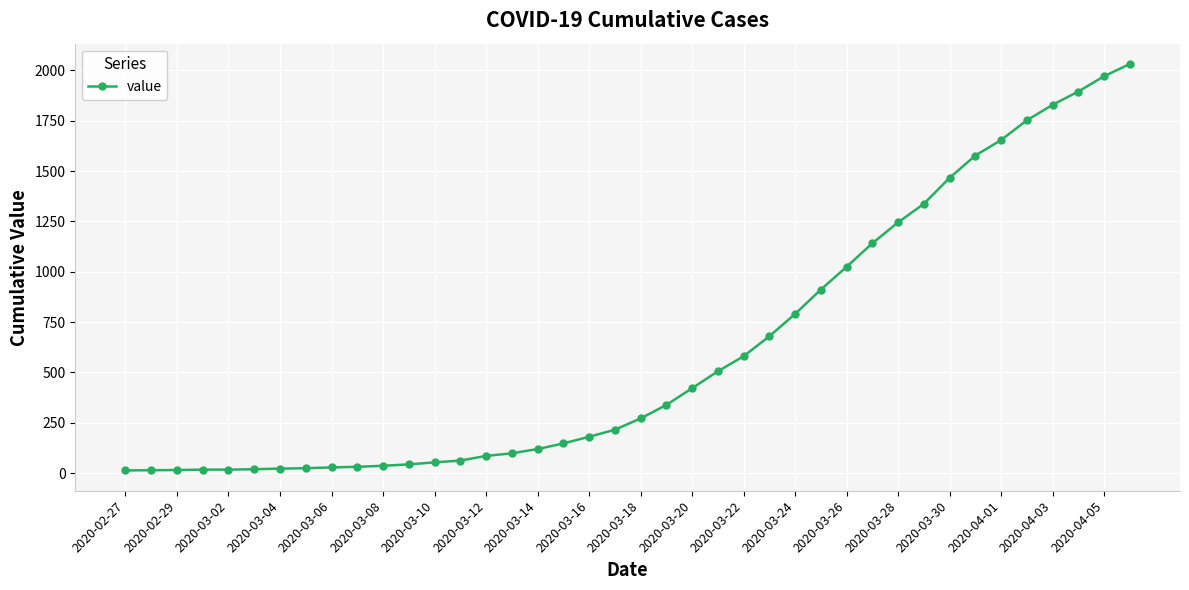

What is the difference between the maximum and minimum values?

2019